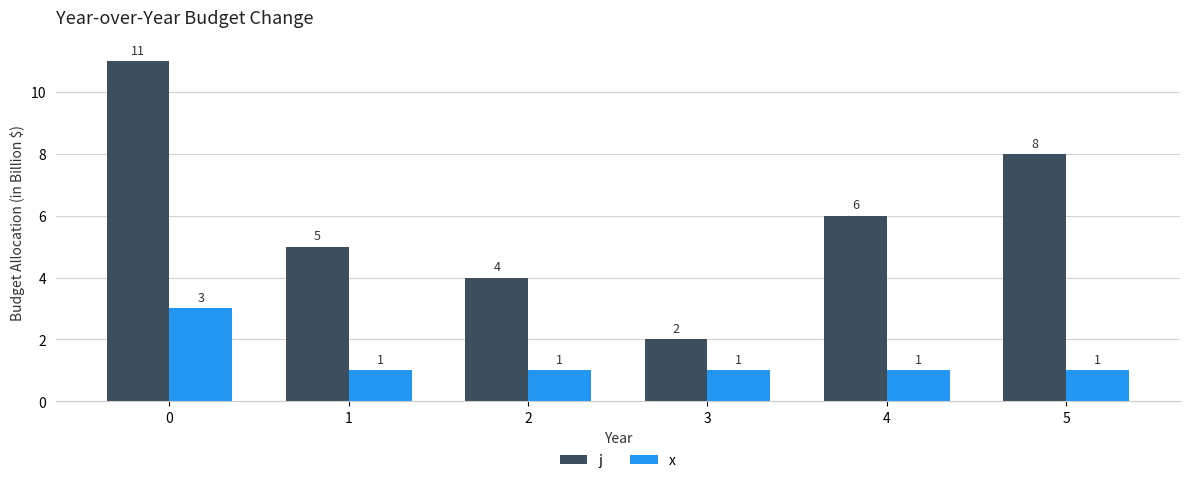

How many groups of bars are there?

6